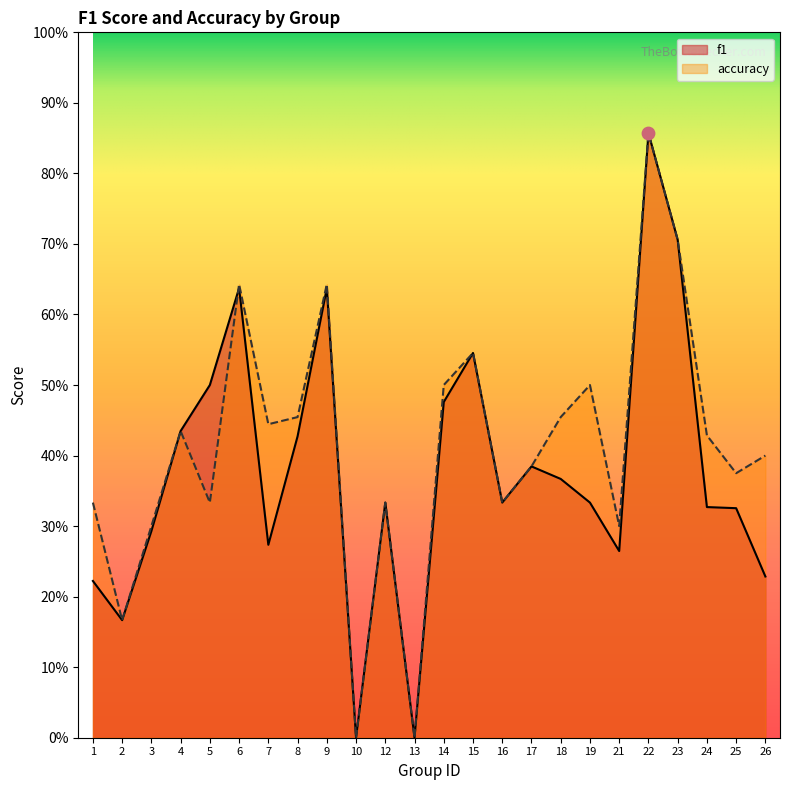

What are all the series names shown in the legend?

f1, accuracy